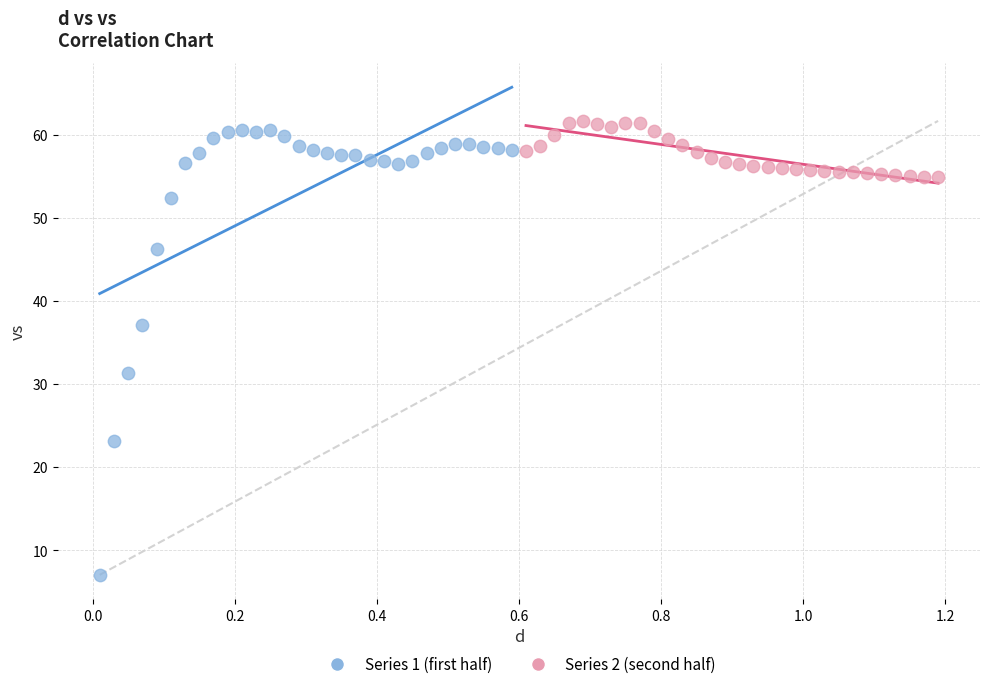

Which series has the largest Y range (max minus min)?

Series 1 (first half)